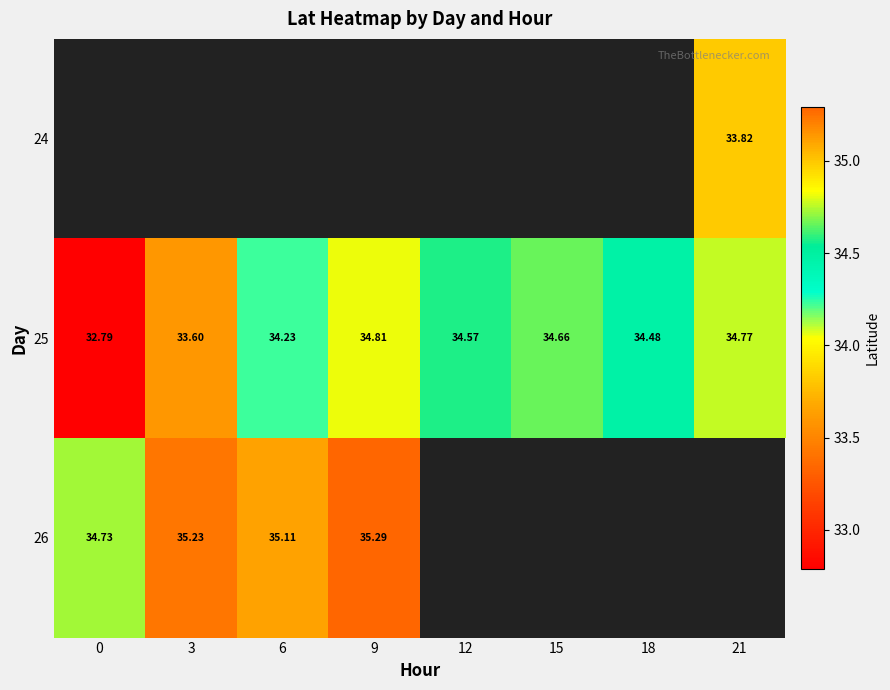

Is the value of 25 at 18 greater than the value of 24 at 21?

Yes